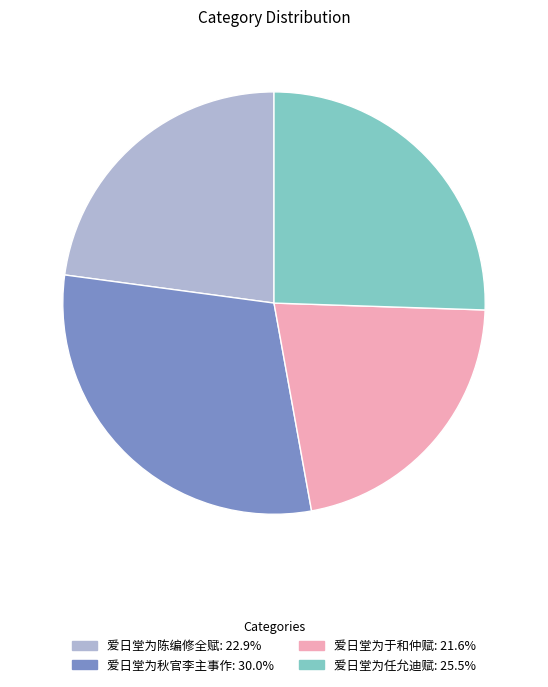

What is the ratio of the value at 爱日堂为秋官李主事作 to the value at 爱日堂为任允迪赋?

1.2